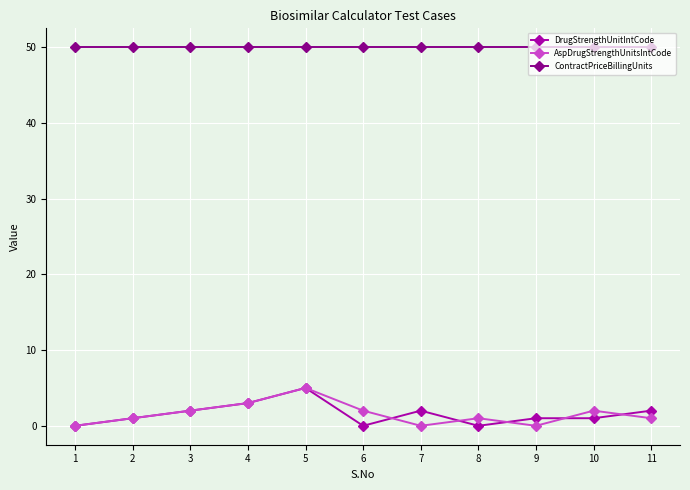

True or false: DrugStrengthUnitIntCode and ContractPriceBillingUnits intersect in this chart.

False